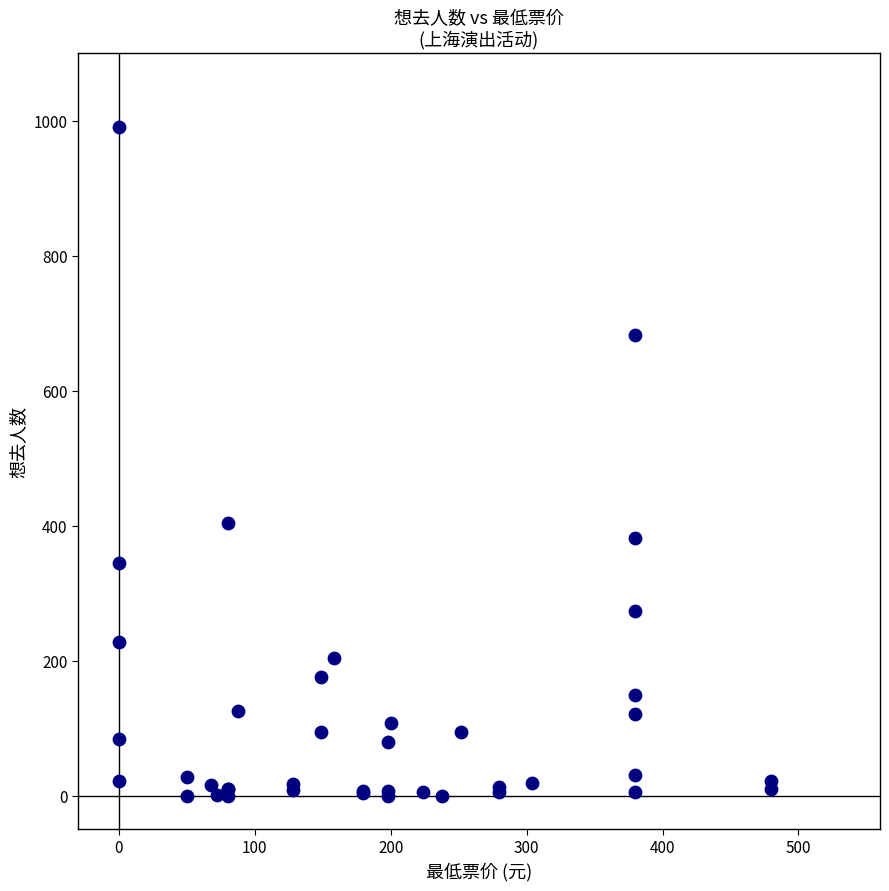

What Y value in the scatter plot is closest to 495?

404